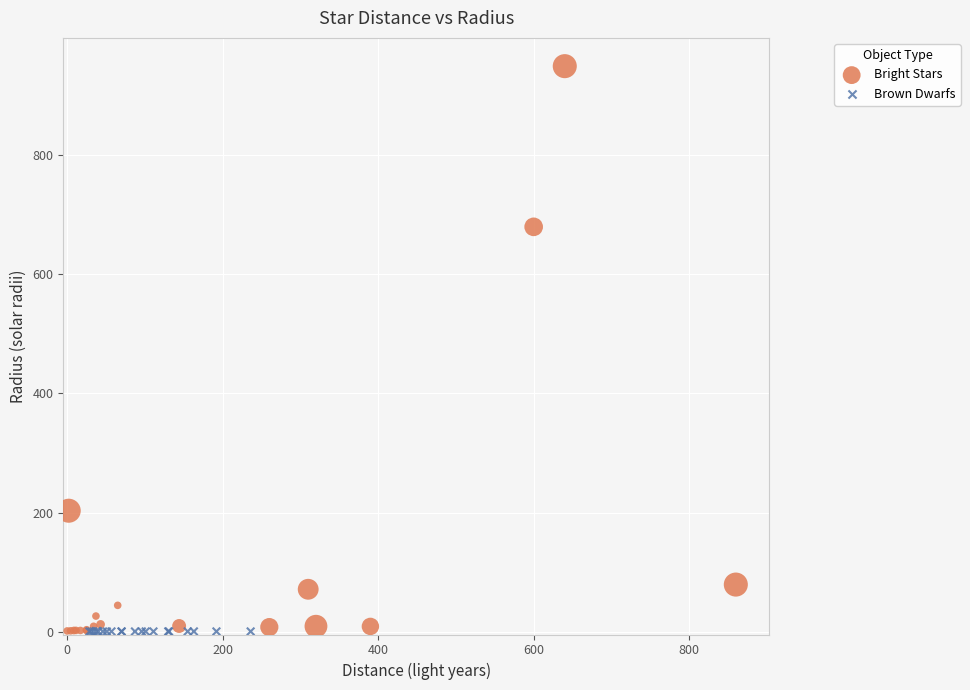

Which series reaches the maximum Y coordinate?

Bright Stars